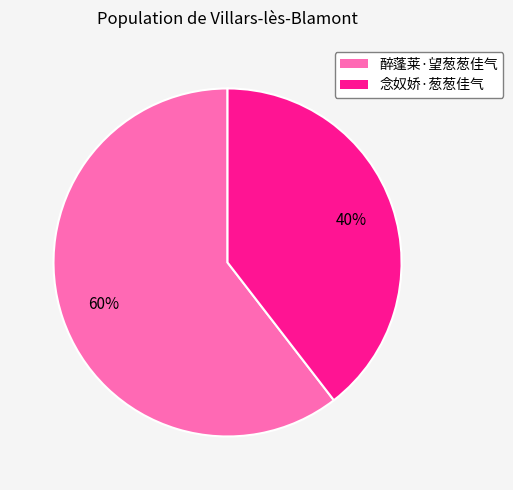

Do 醉蓬莱·望葱葱佳气 and 念奴娇·葱葱佳气 together represent more than half of the pie?

Yes